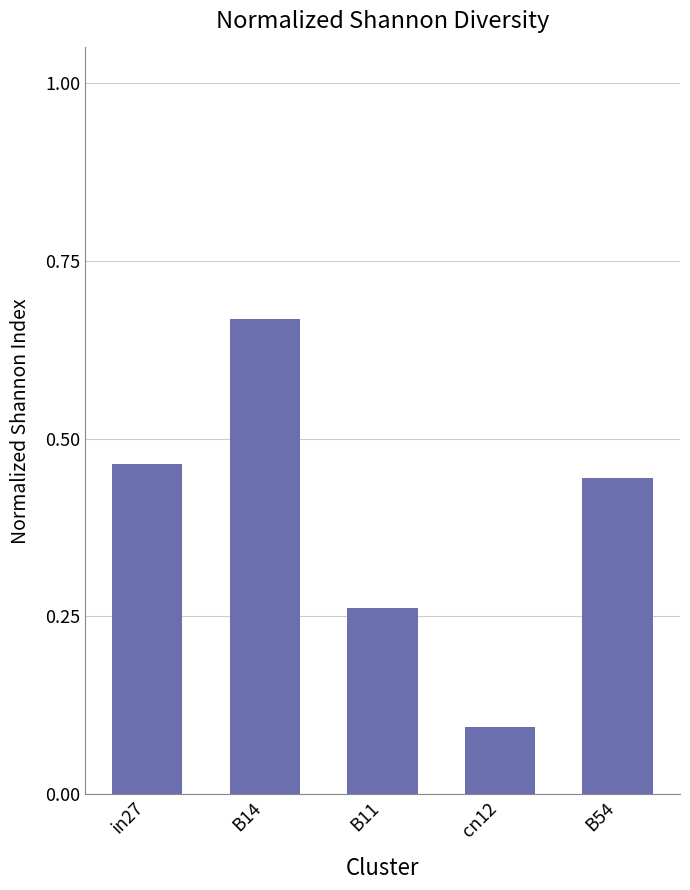

What is the difference between the maximum and minimum values?

0.6